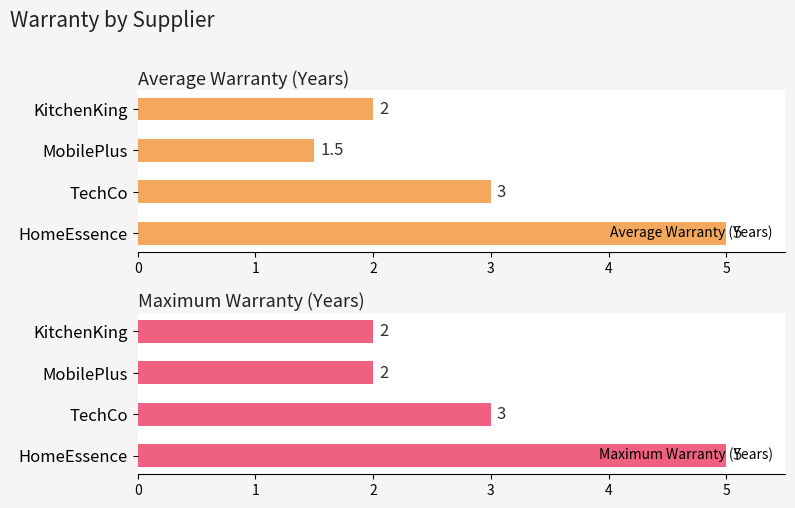

List the labels in order of Average Warranty (Years) value, smallest first.

MobilePlus, KitchenKing, TechCo, HomeEssence